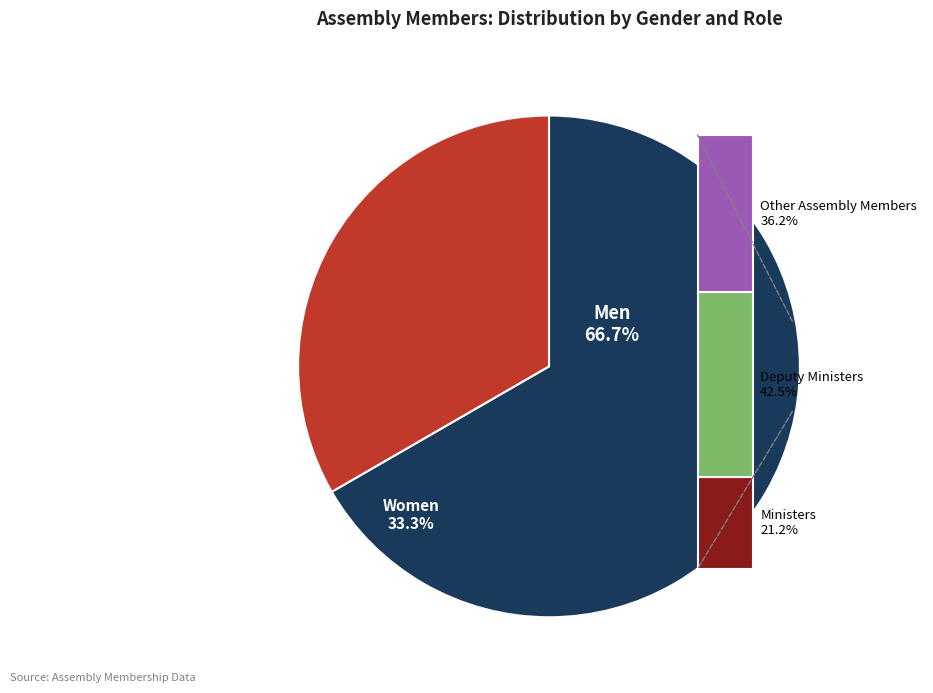

What percentage do Deputy Ministers and Ministers together represent?

63.8%